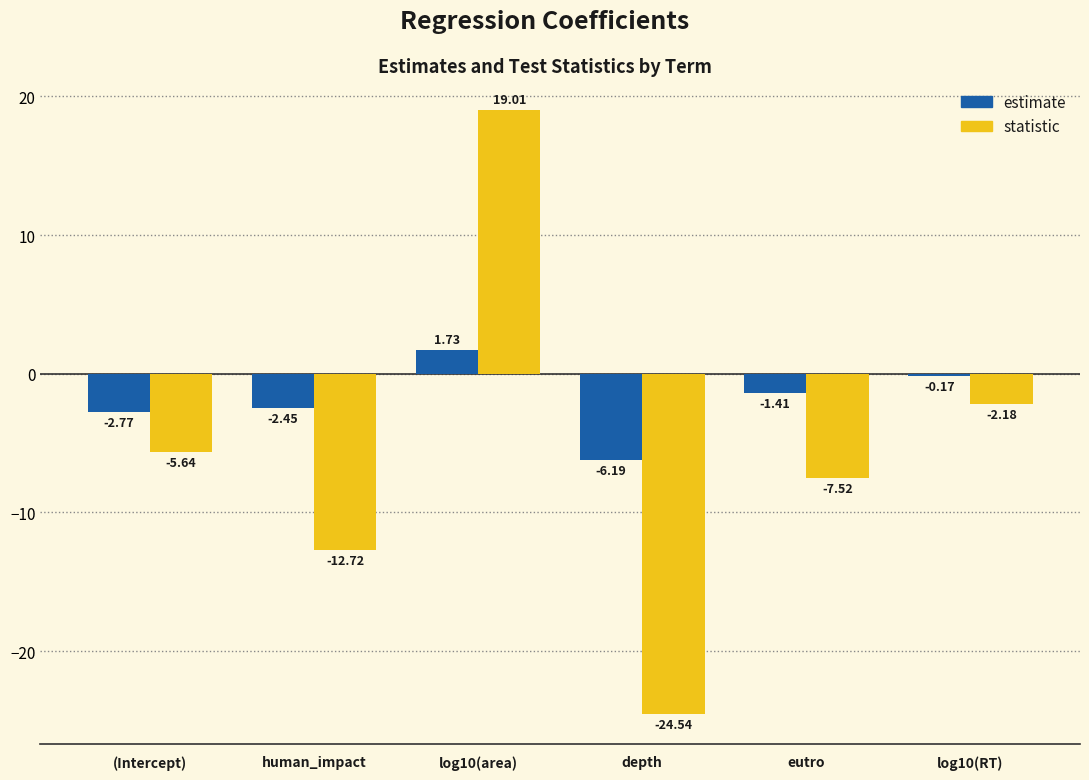

Between (Intercept) and human_impact, which series saw the biggest shift?

statistic